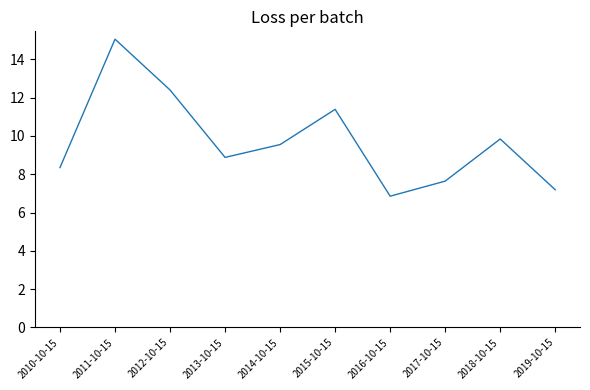

Approximately how many times larger is the value at 2015-10-15 compared to 2018-10-15?

1.2